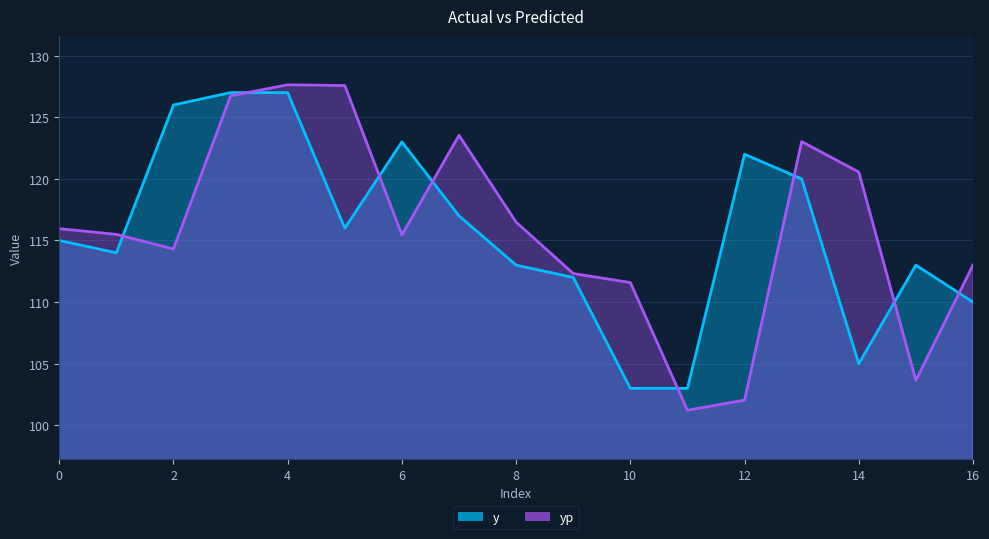

At which label does y first exceed 115?

2